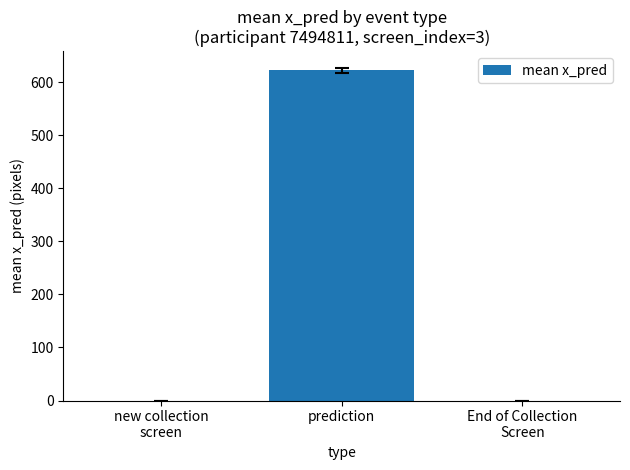

What is the sum of all values?

622.6